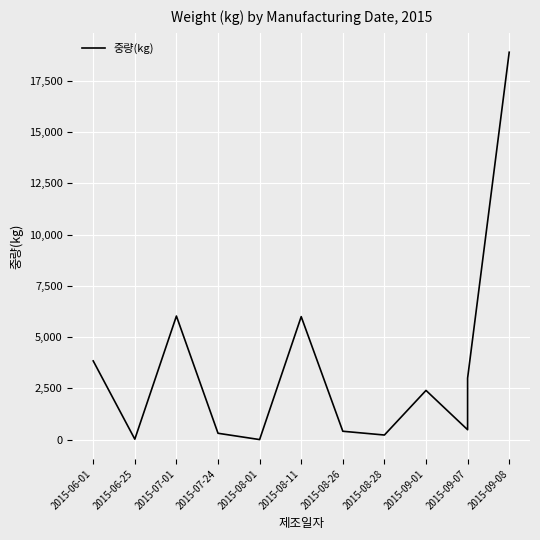

What is the label of the 10th point from the right?

2015-07-01